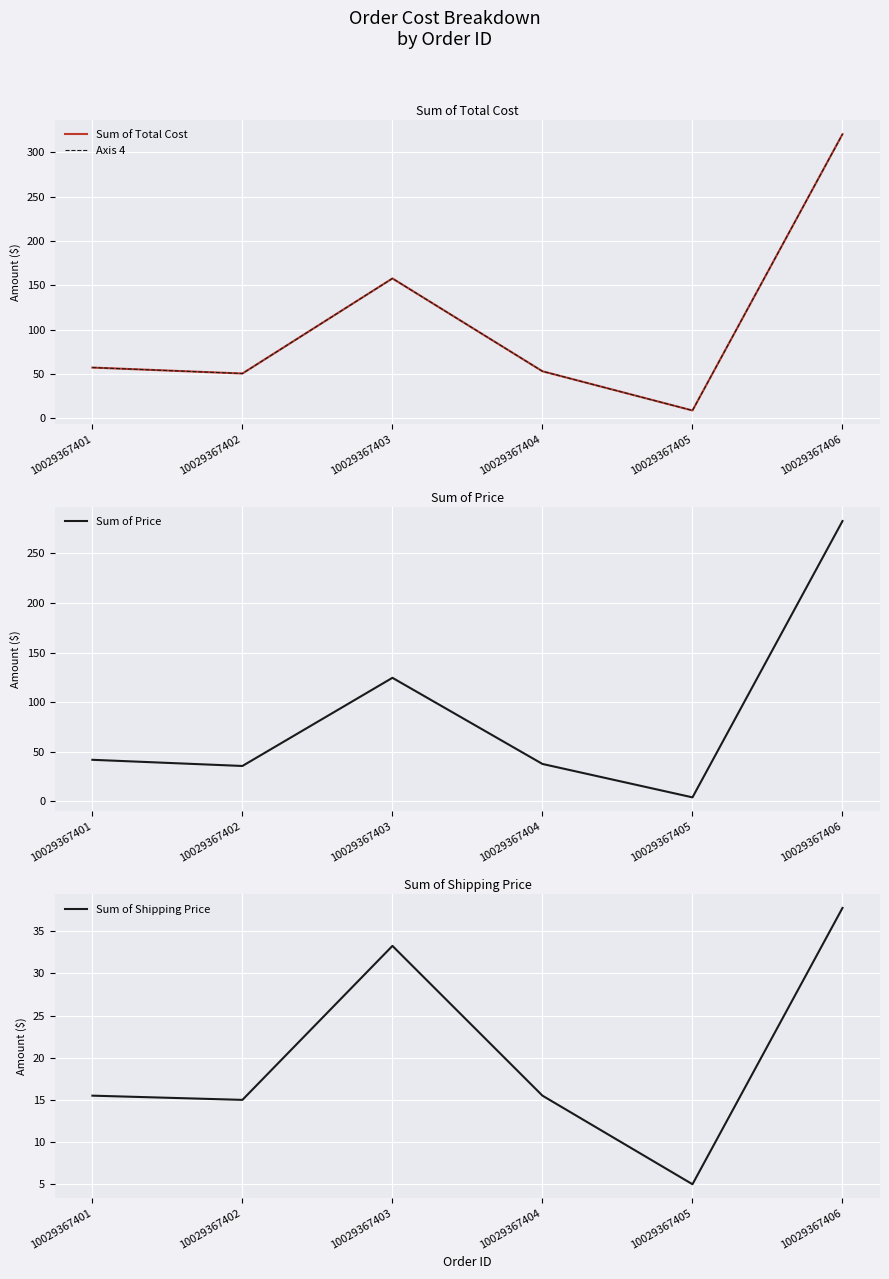

Where is Axis 4 nearest to the value 164?

10029367403